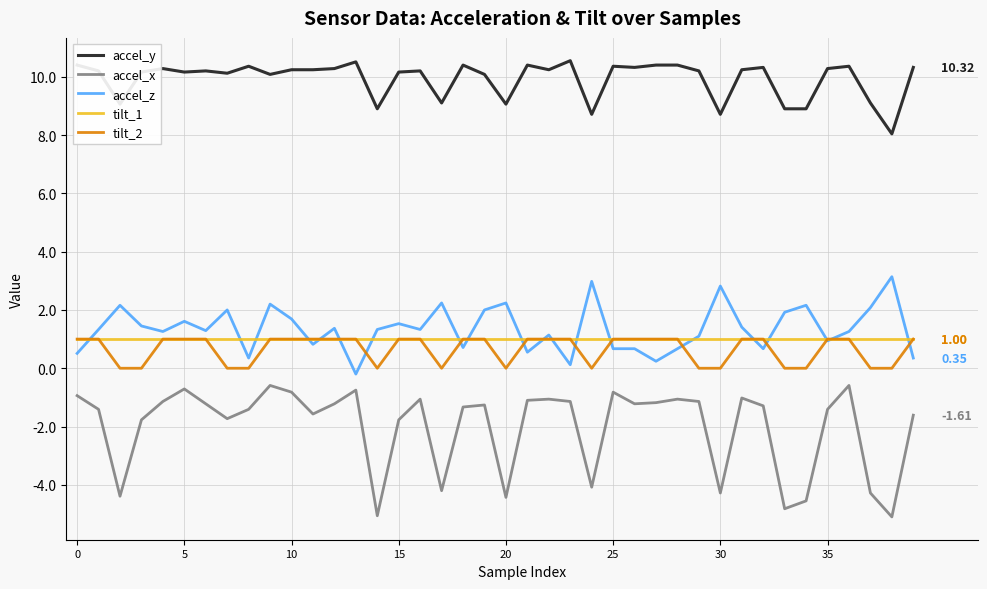

Which series has the largest total across all categories?

accel_y